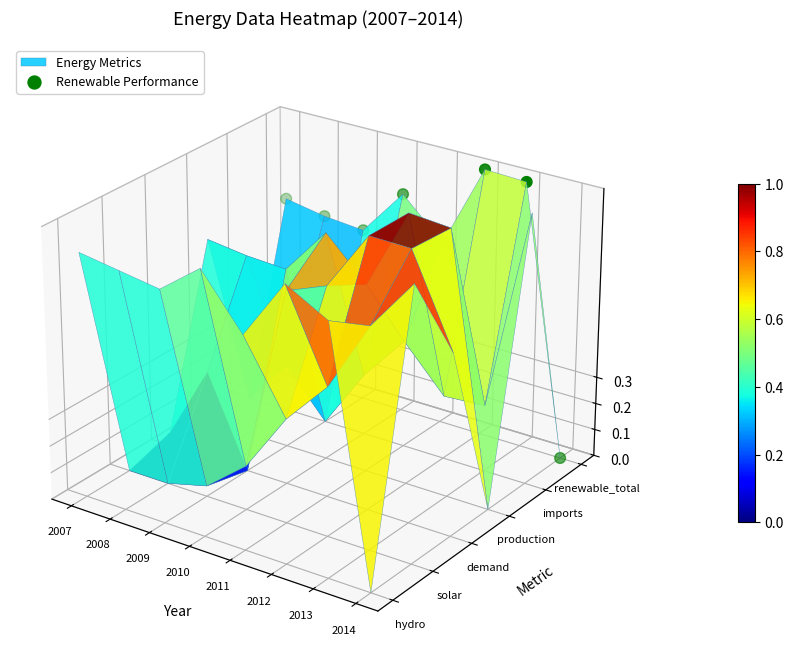

Where does the data first go above 0?

2007